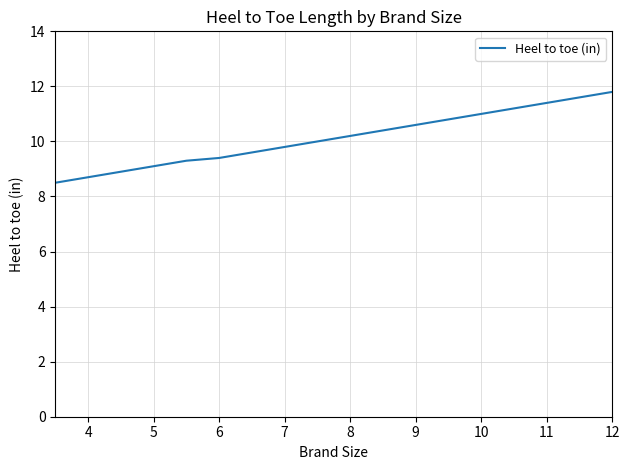

What is the maximum value shown in the chart?

11.8